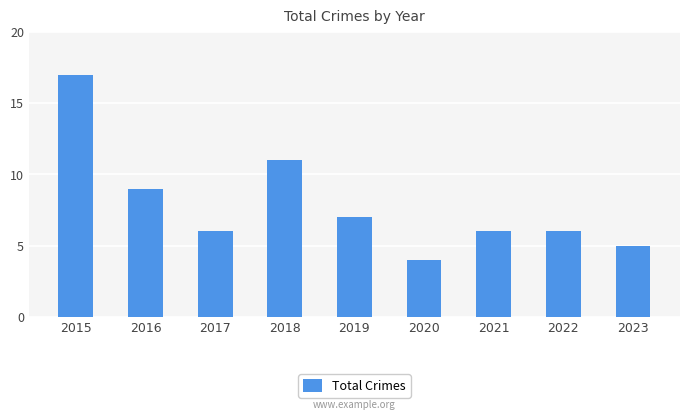

Reading right to left, what are all the values shown in this chart?

2023=5	2022=6	2021=6	2020=4	2019=7	2018=11	2017=6	2016=9	2015=17